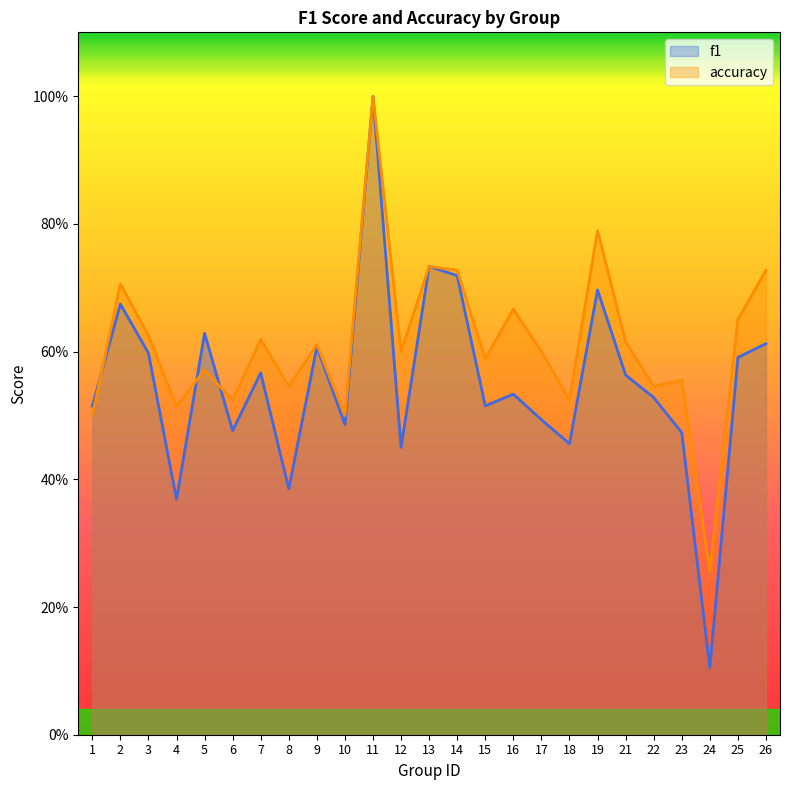

Where is accuracy nearest to the value 0?

24